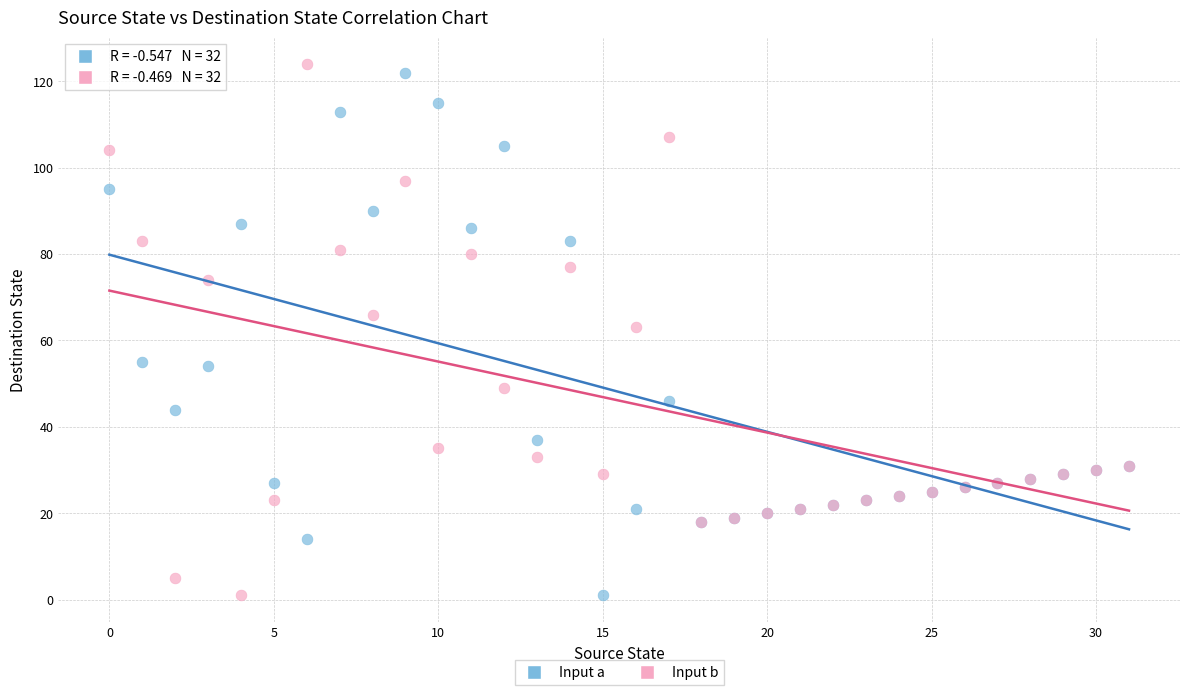

In the Input a series, what Y value is closest to 61?

55